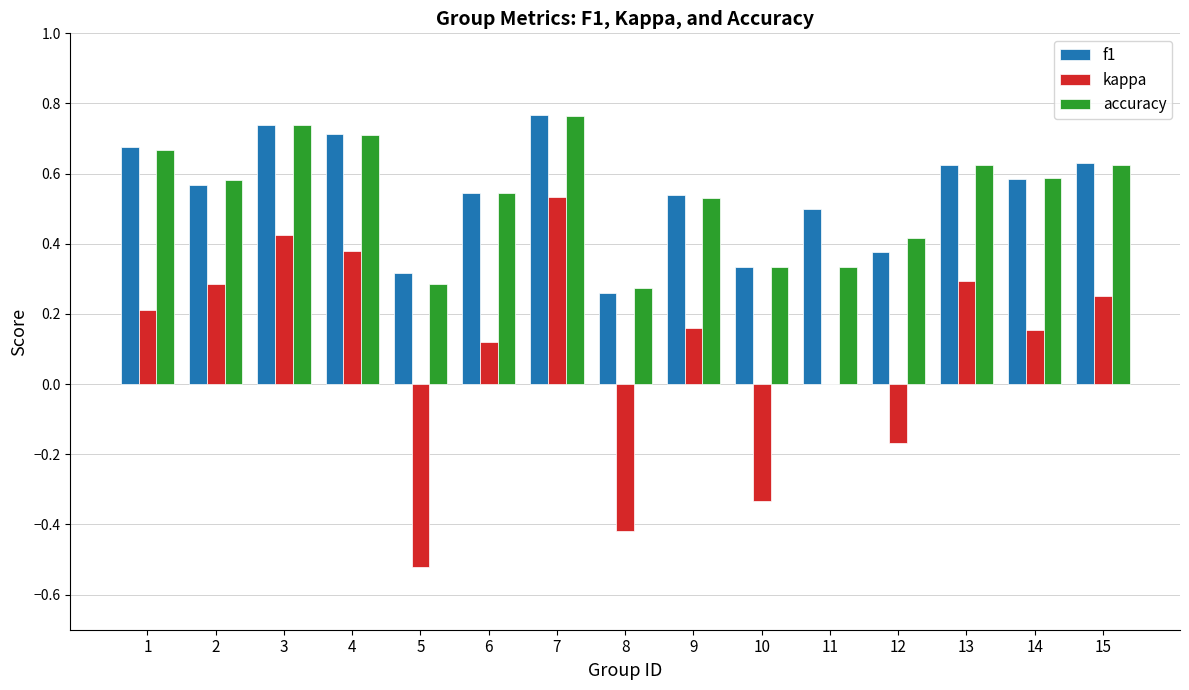

What is the total value across all series at 15?

1.5